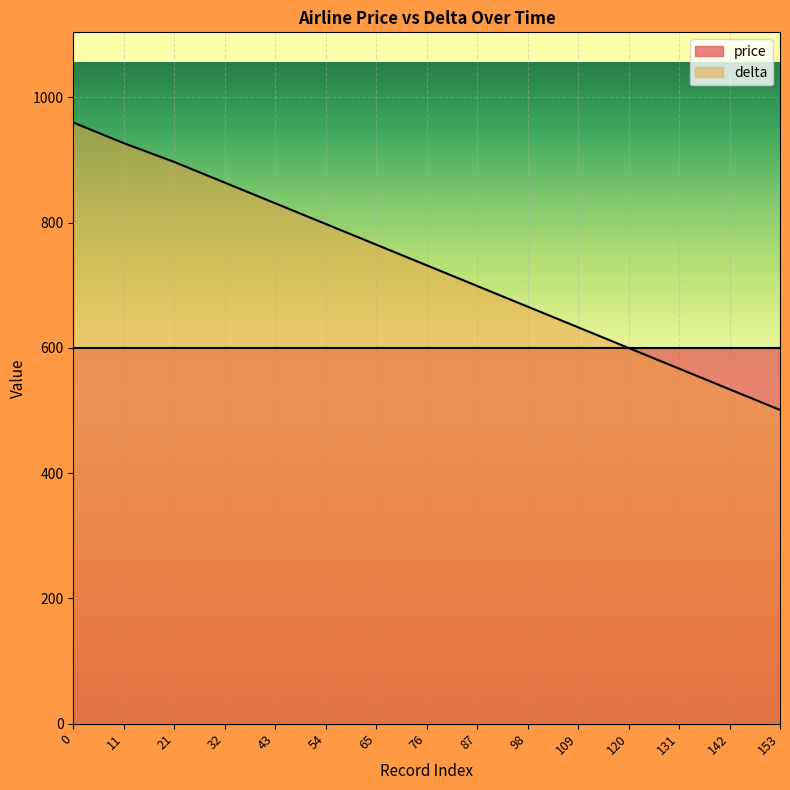

The chart shows a value of 600 at 120. True or false?

True